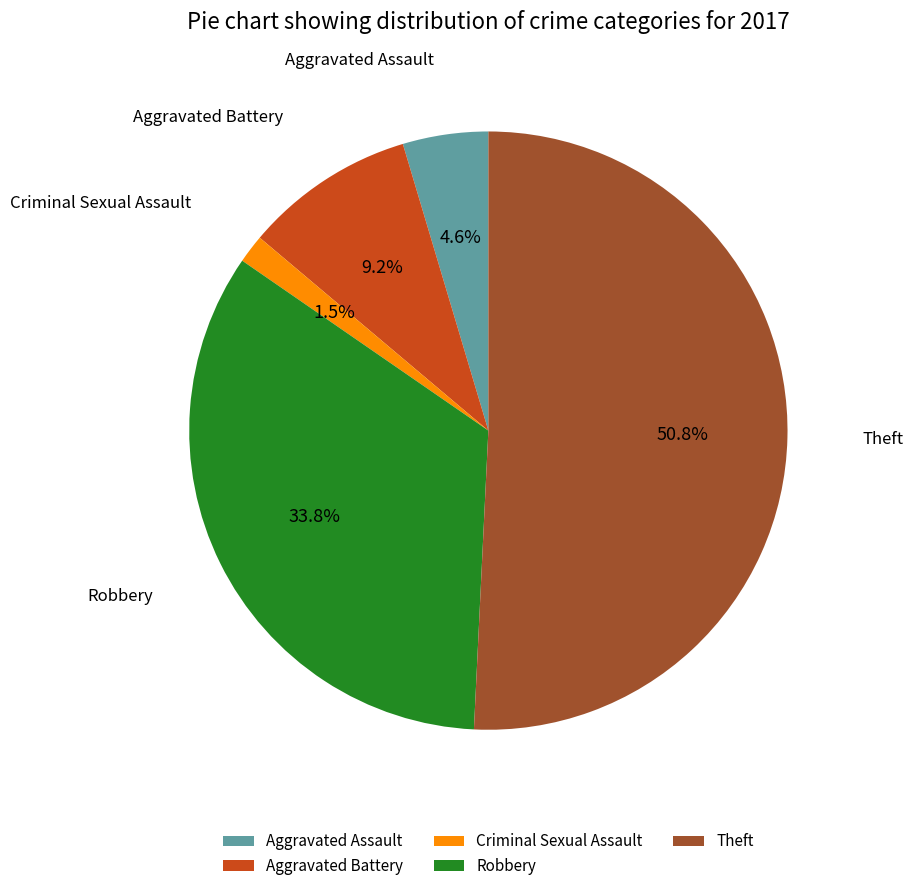

To the nearest percent, what percentage of the pie is Aggravated Battery?

9%